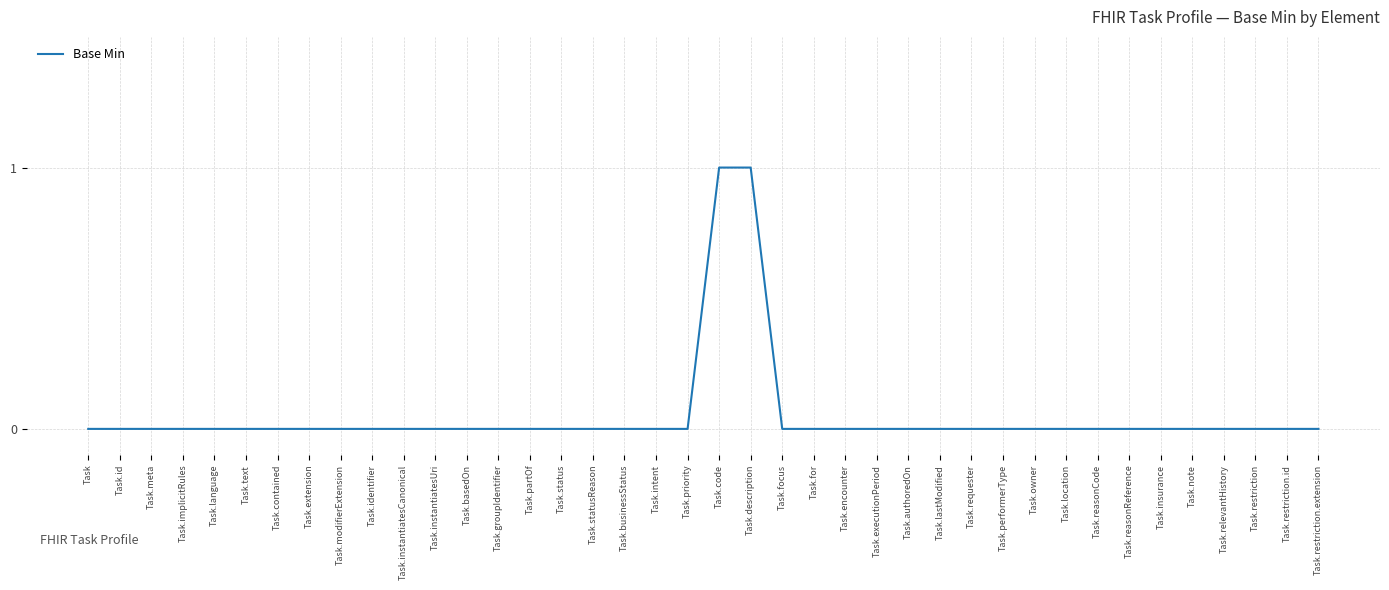

The value at Task.authoredOn is 0. True or false?

True